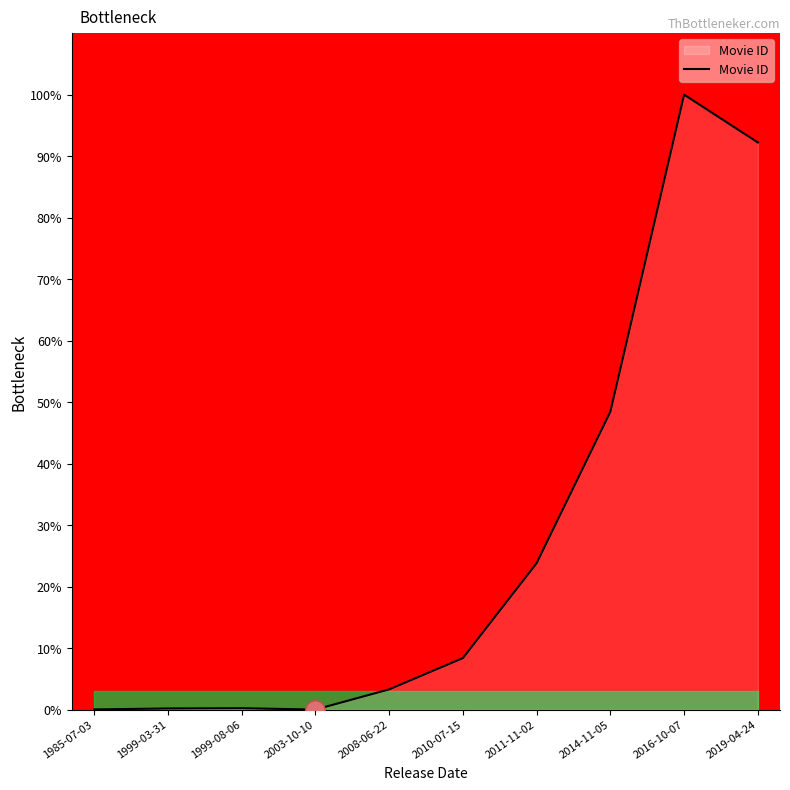

What is the sum of the values at 1999-08-06 and 2011-11-02?

24.0